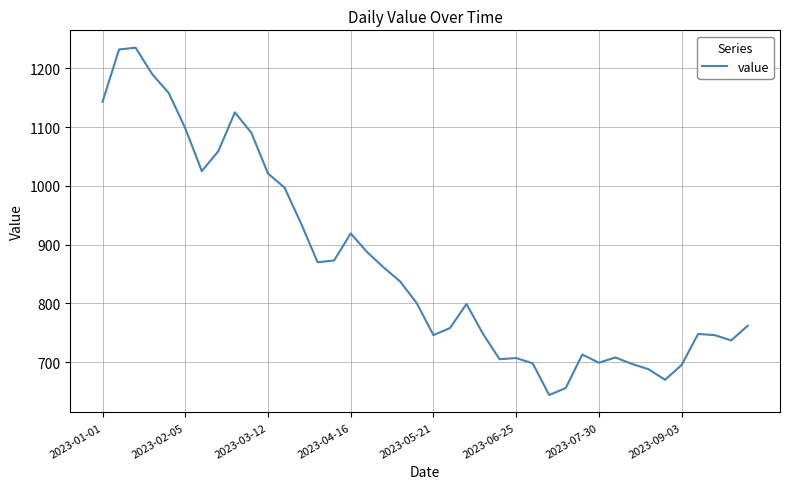

What is the maximum value shown in the chart?

1235